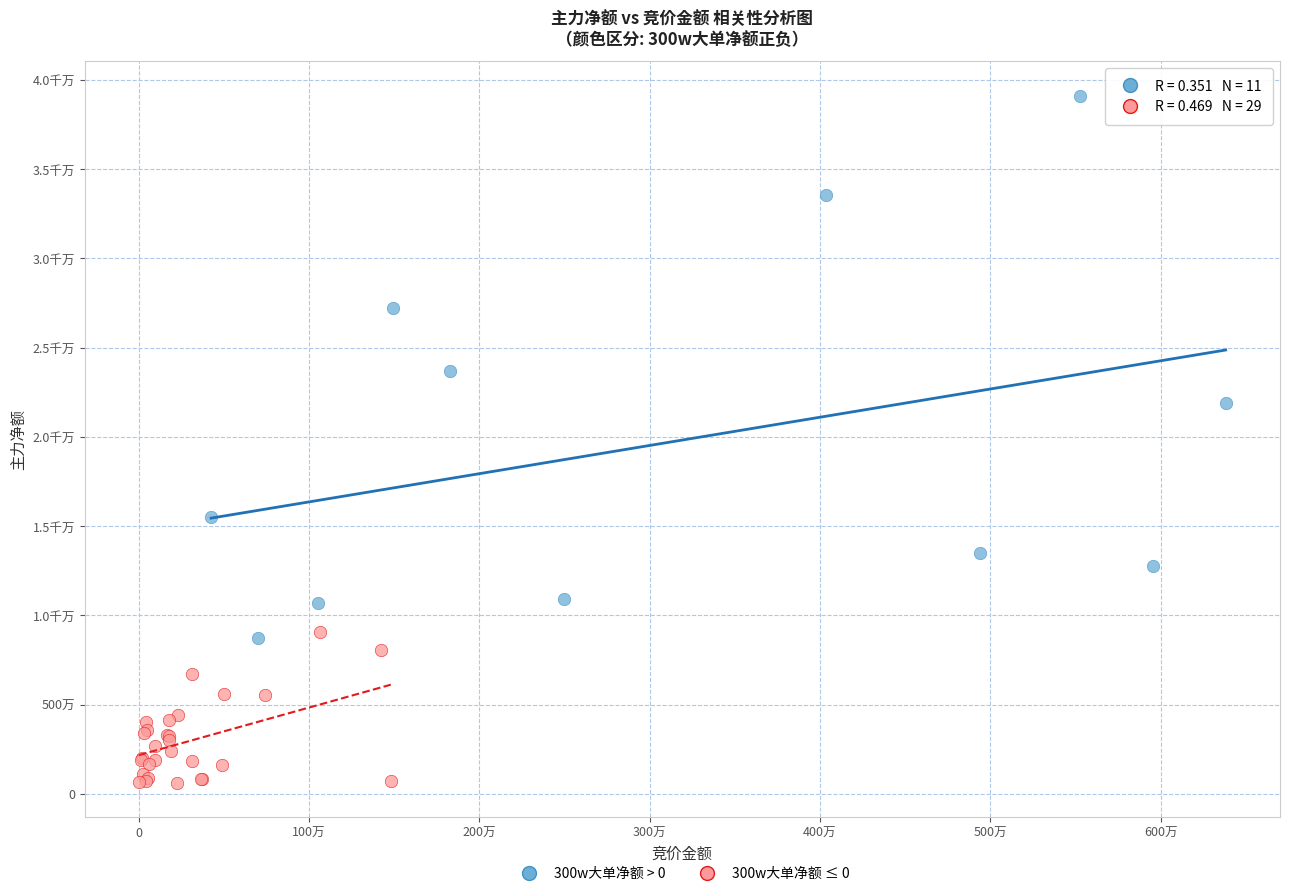

What are all the series names shown in the legend?

300w大单净额 > 0, 300w大单净额 ≤ 0